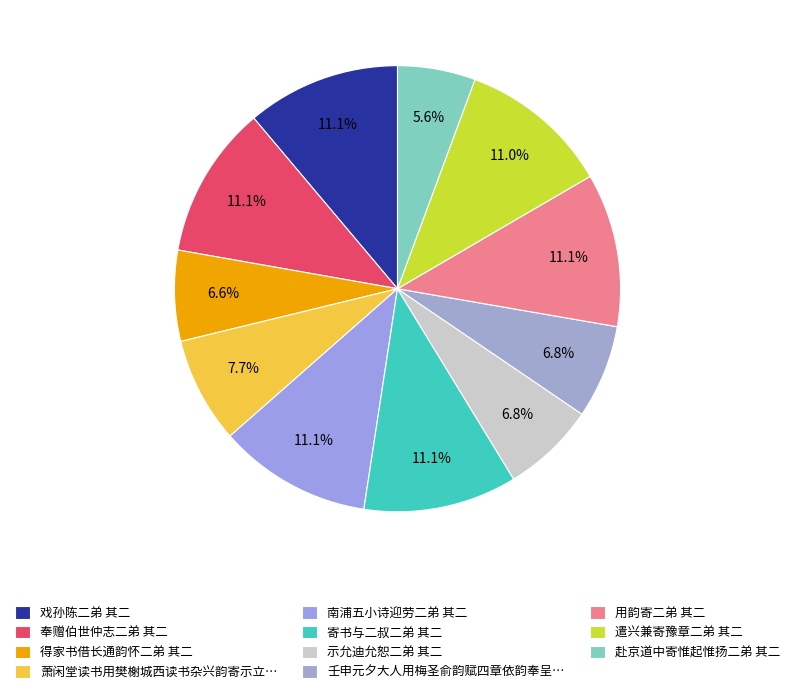

Does 赴京道中寄惟起惟扬二弟 其二 represent more than half of the total?

No